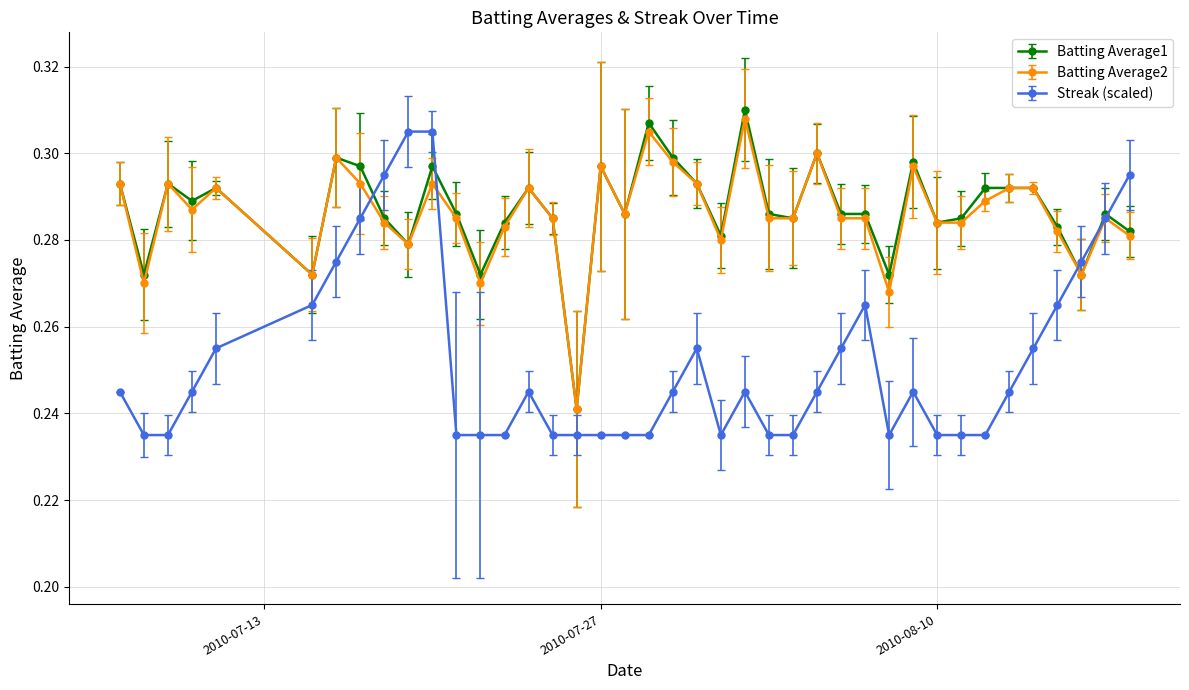

How many Batting Average2 values are between 0 and 1?

40